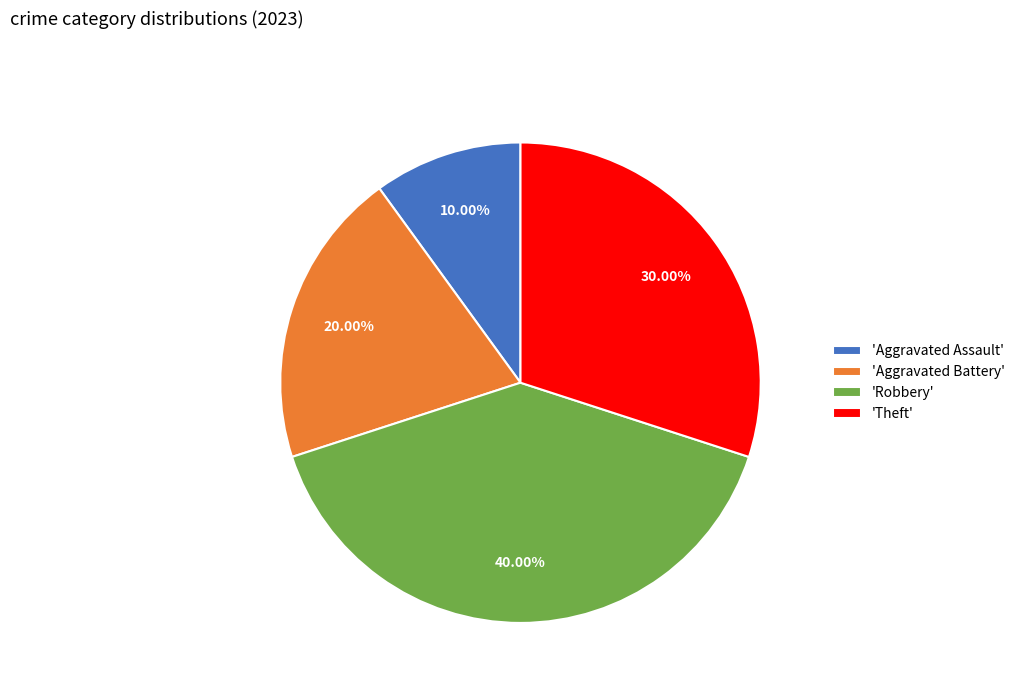

Does any single category account for the majority?

No